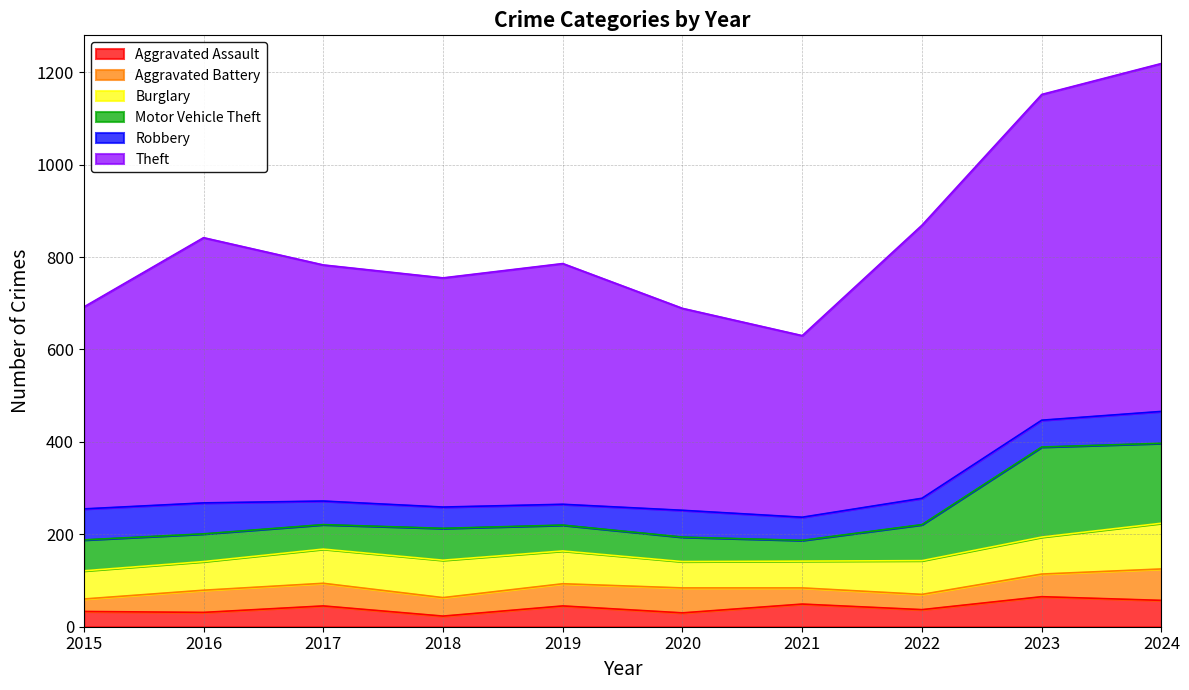

What is the average value of the Theft series?

542